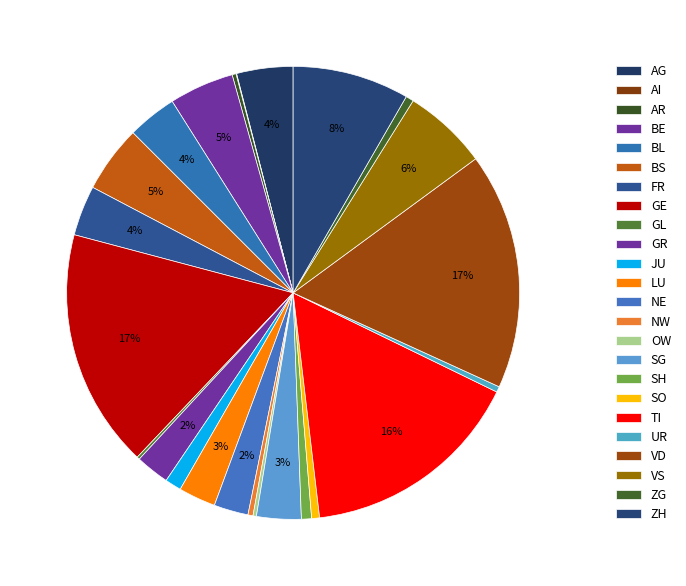

Is the sum of AG and BS greater than half?

No